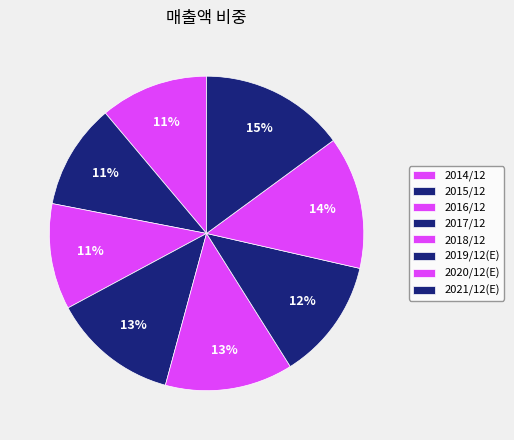

Is it true that 2019/12(E) is 12% of the pie?

True